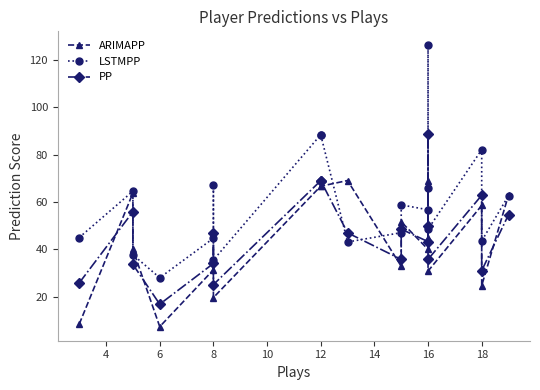

True or false: PP has more than 1 interior local peaks.

True